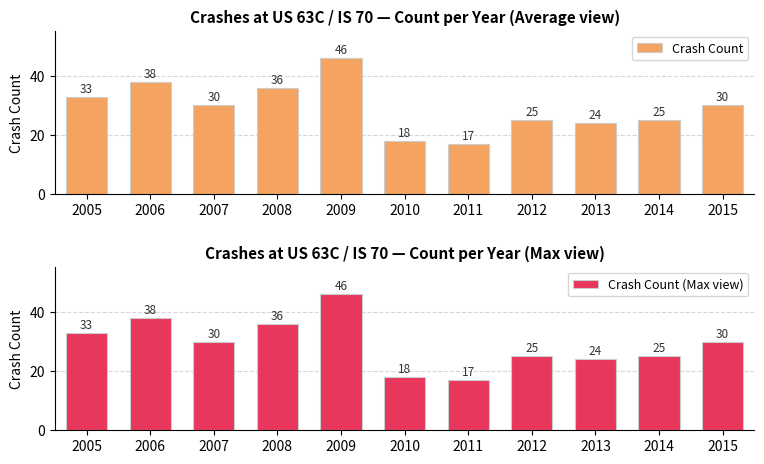

Reading left to right, transcribe all the data shown in this chart.

Crash Count: 2005=33	2006=38	2007=30	2008=36	2009=46	2010=18	2011=17	2012=25	2013=24	2014=25	2015=30
Crash Count (Max view): 2005=33	2006=38	2007=30	2008=36	2009=46	2010=18	2011=17	2012=25	2013=24	2014=25	2015=30